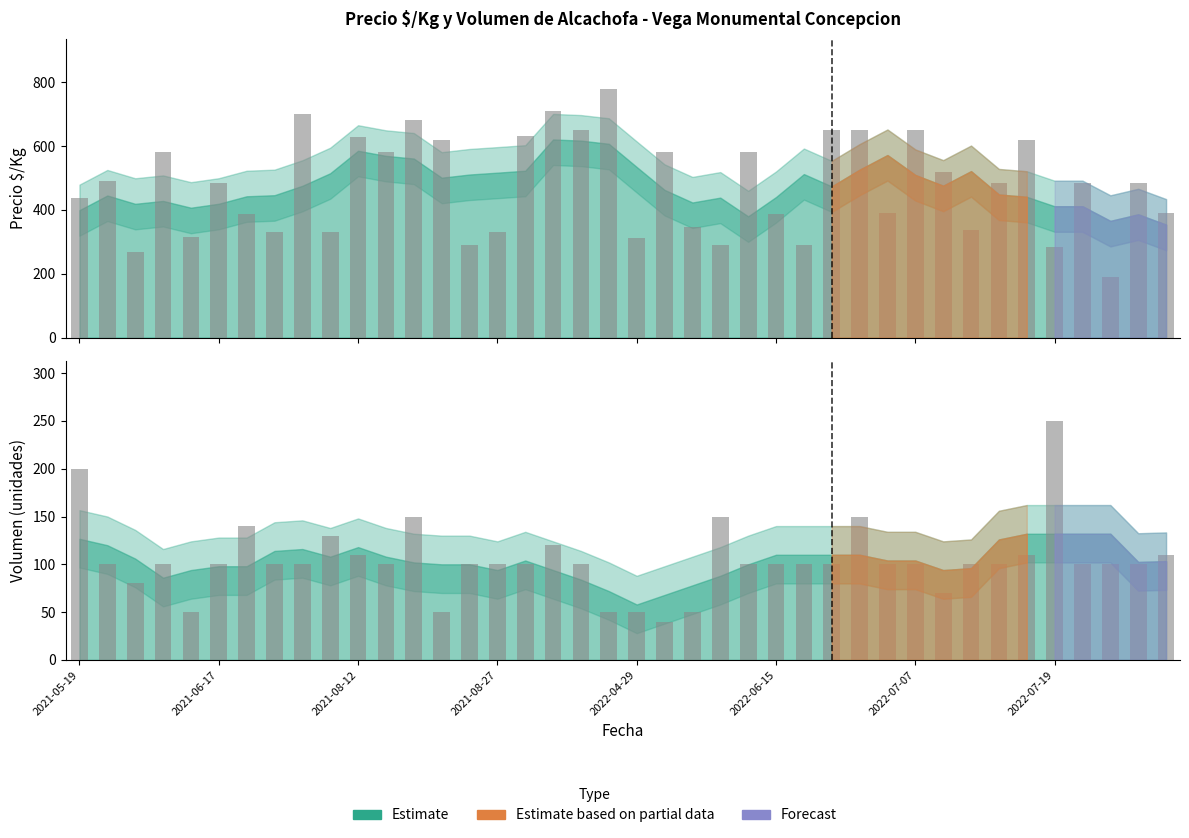

The Volumen observado series shows 100 at 2021-06-17. True or false?

True